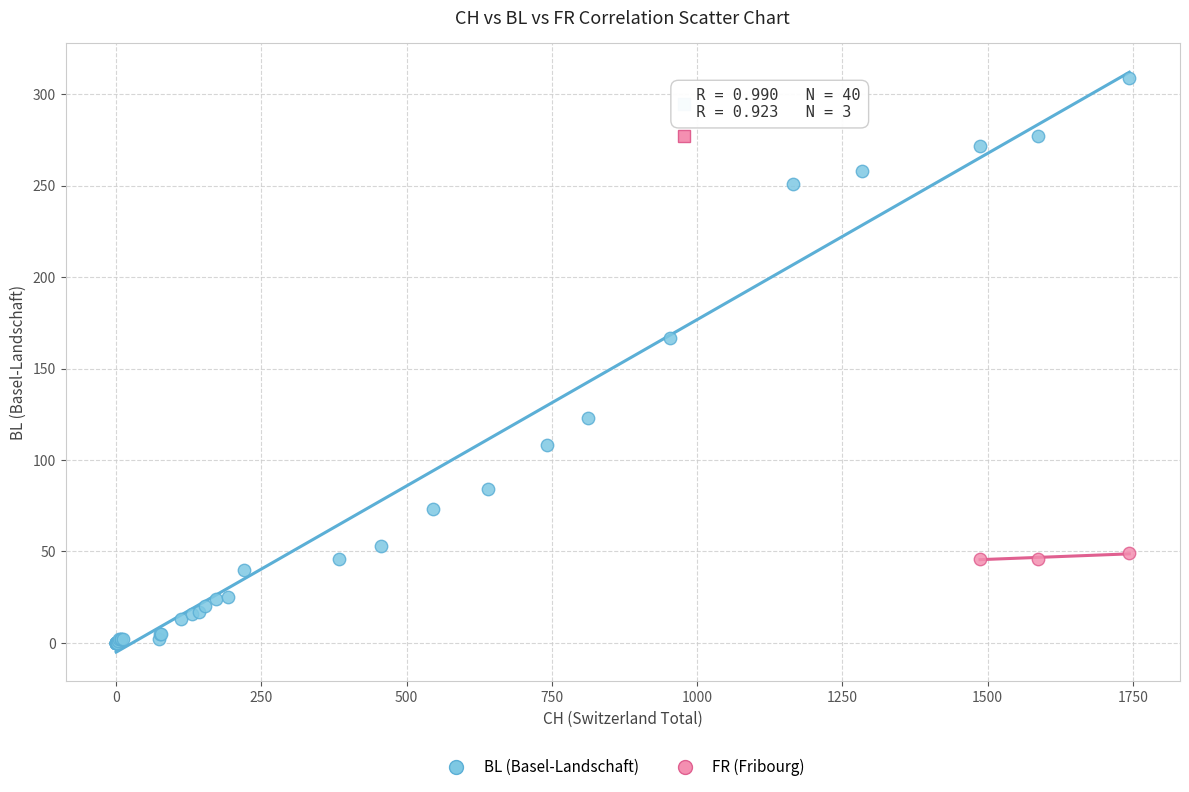

Which series contains the lowest Y value?

BL (Basel-Landschaft)